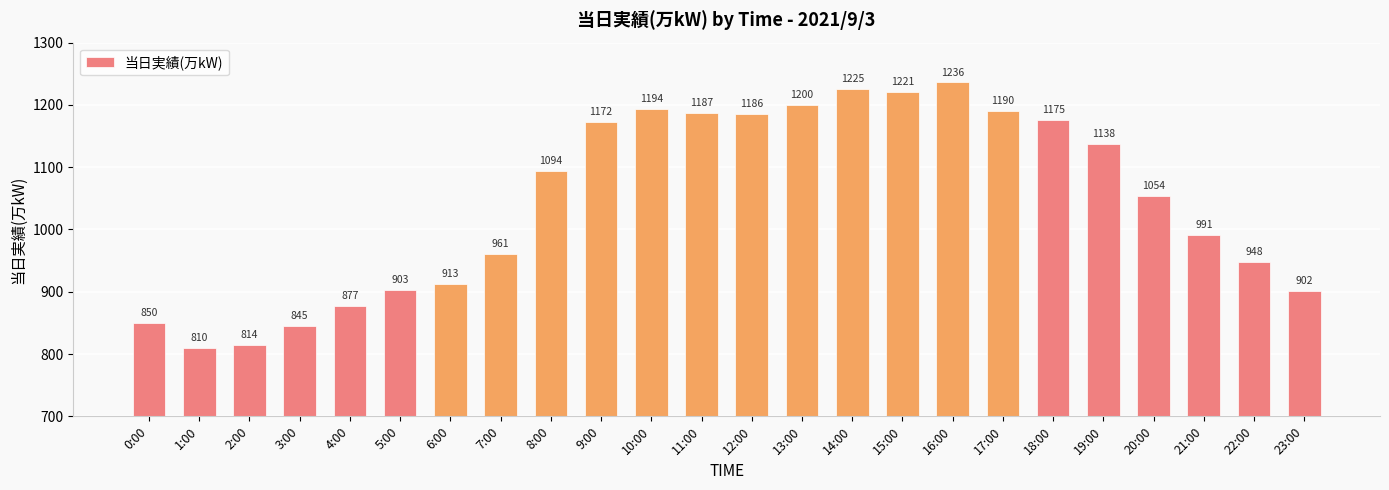

What is the ratio of the value at 23:00 to the value at 0:00?

1.1